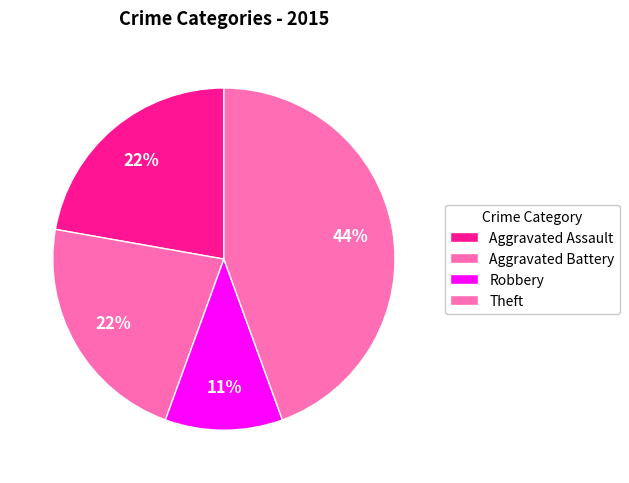

Which category has the smallest portion of the pie?

Robbery